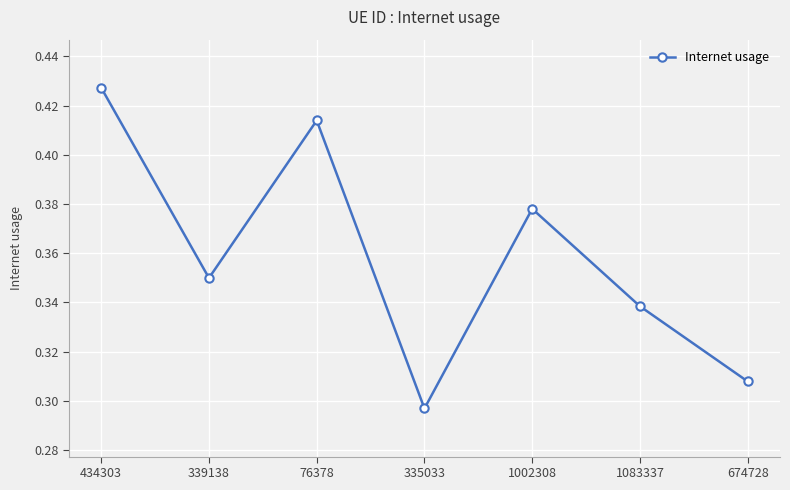

True or false: the data has more than 2 interior local peaks.

False